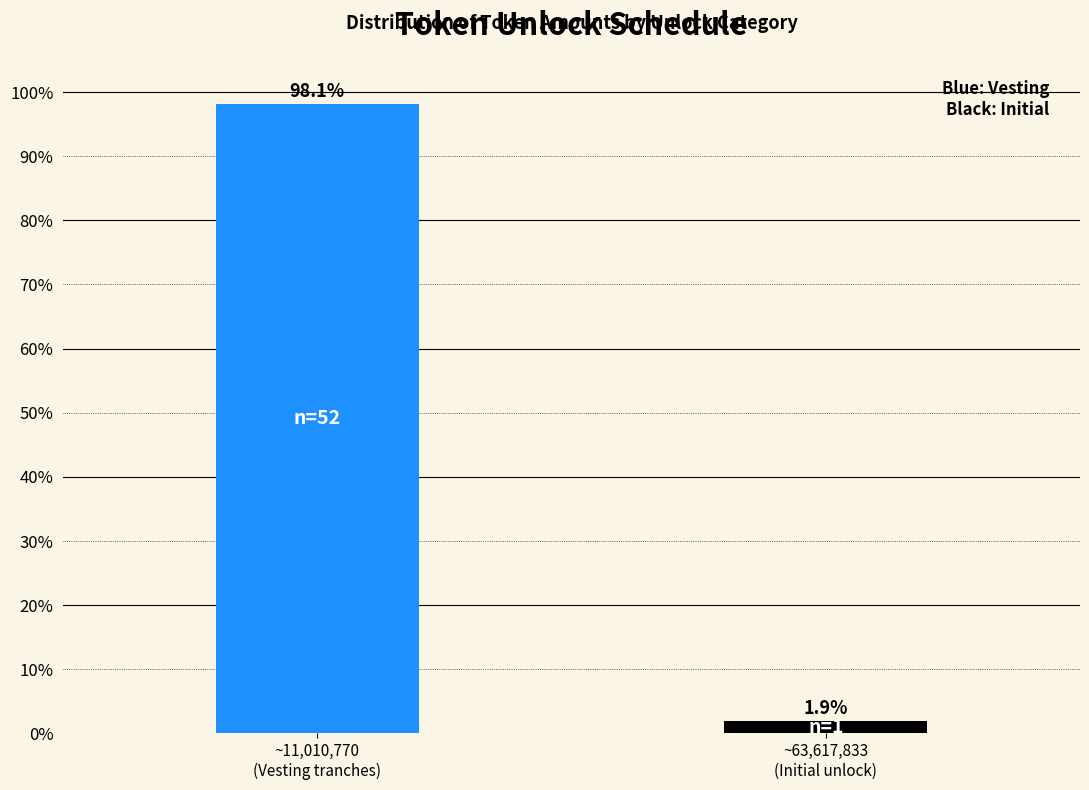

Reading left to right, extract all data points from this chart.

98.1	1.9